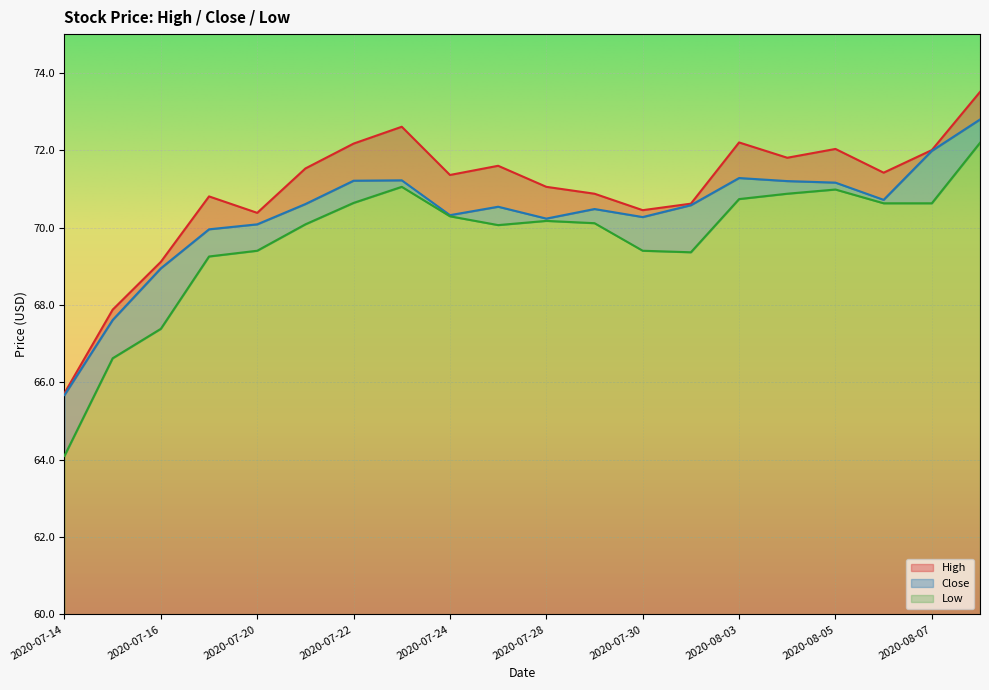

How many distinct data groups are displayed?

3